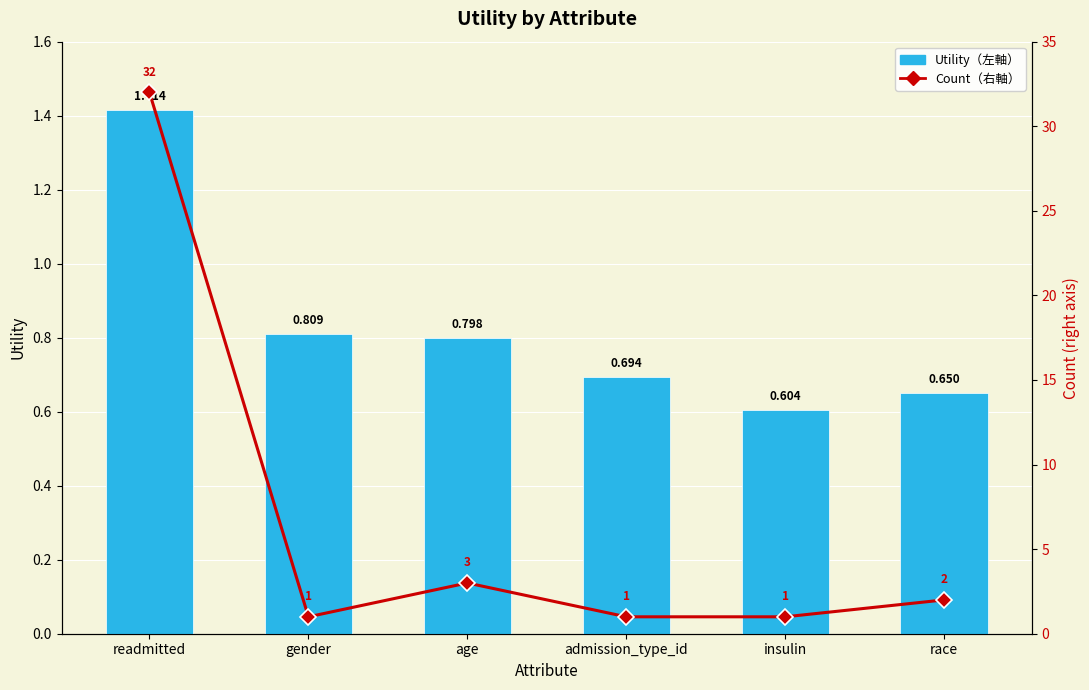

How many groups of bars are there?

6